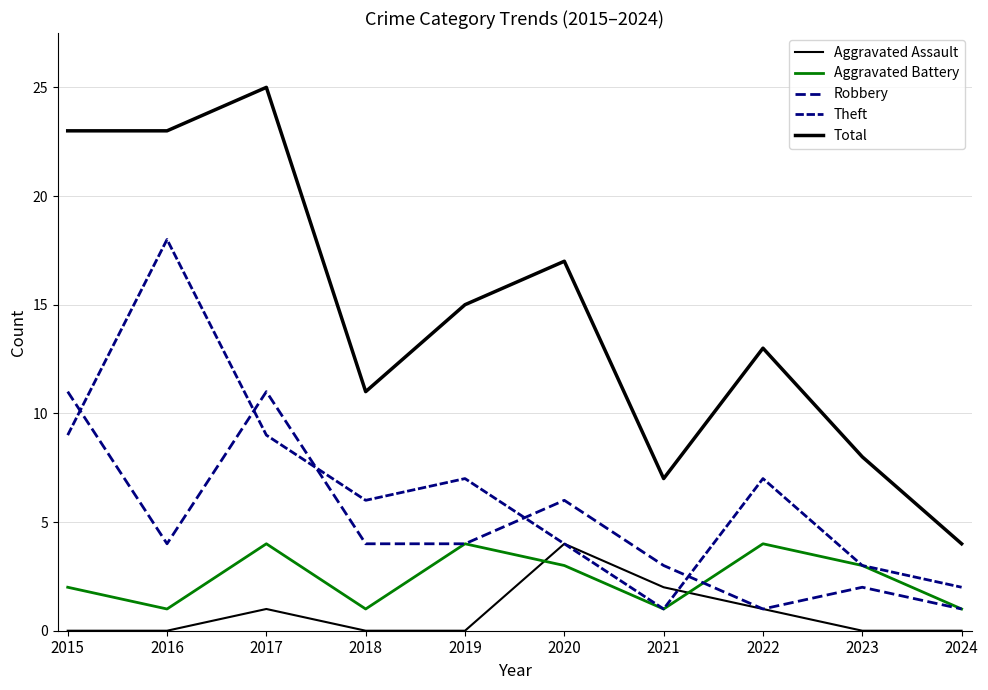

Does the chart display data point markers on the line(s)?

No